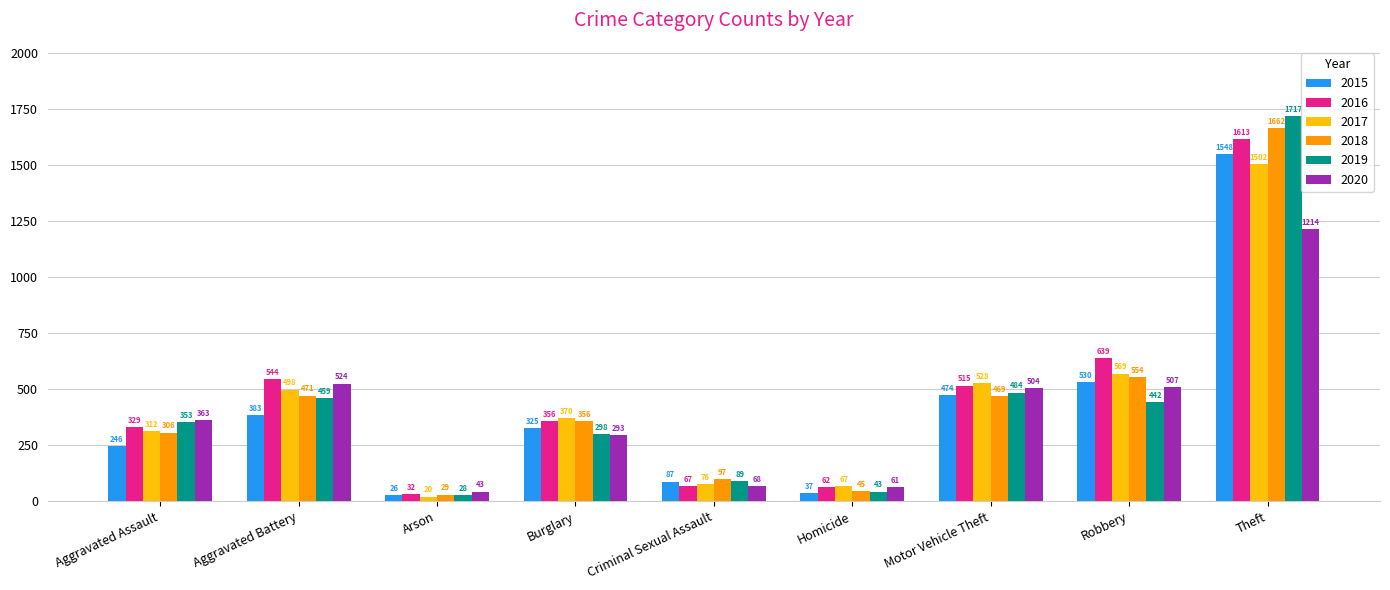

Which series has the widest spread of values?

2019